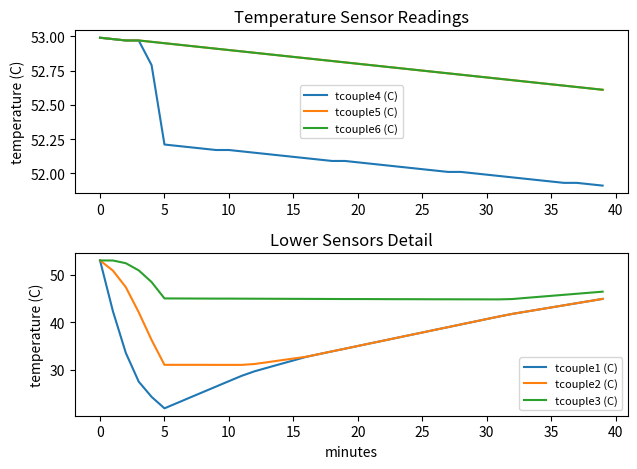

How many series are shown in this chart?

6